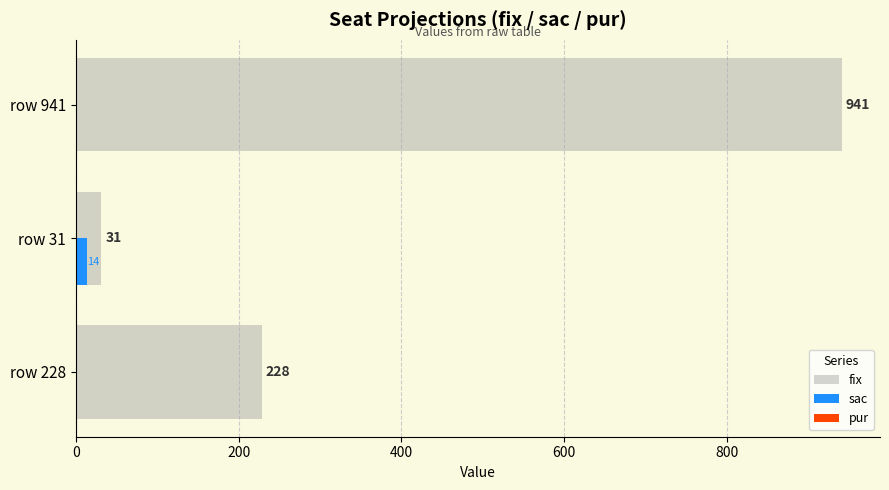

At which label is fix closest to 486?

row 228